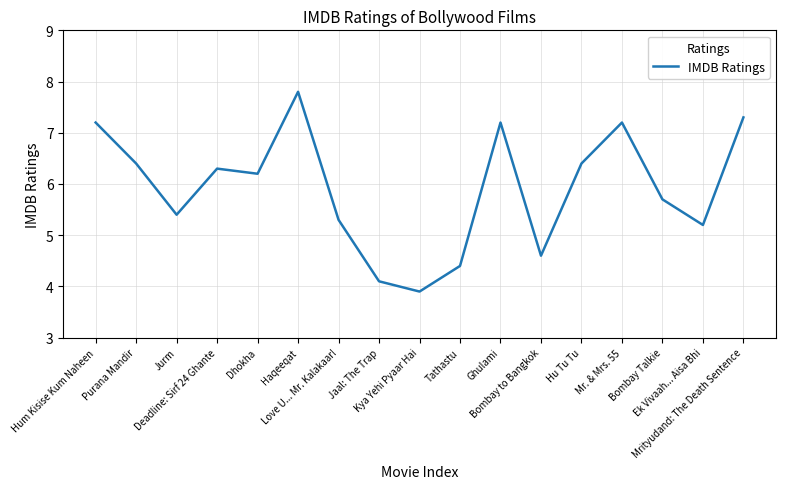

Reading right to left, transcribe all the data shown in this chart.

7.3	5.2	5.7	7.2	6.4	4.6	7.2	4.4	3.9	4.1	5.3	7.8	6.2	6.3	5.4	6.4	7.2